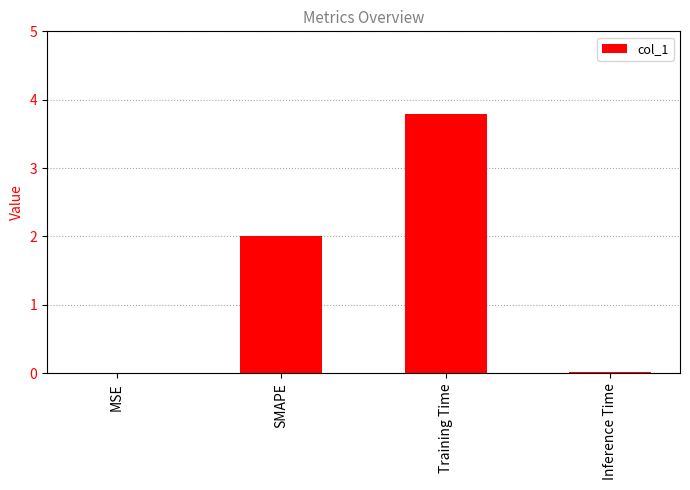

Are the bars horizontal?

No